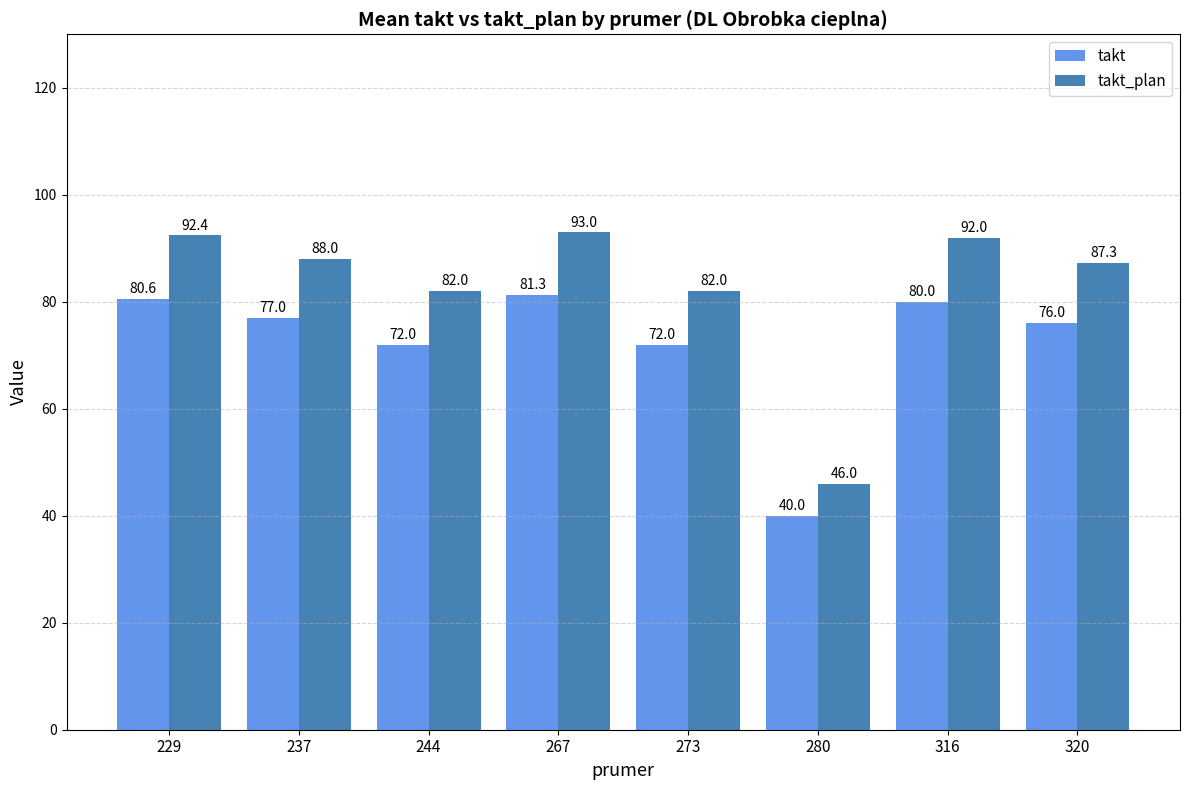

What is the lowest value of the takt series?

40.0